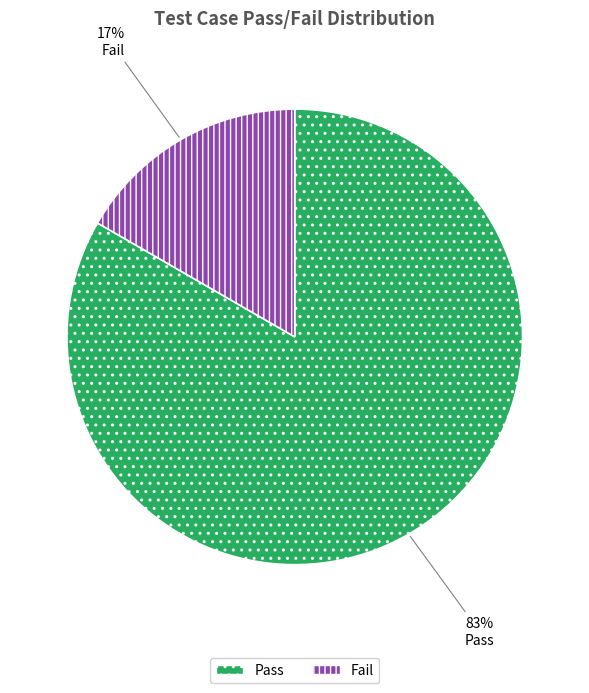

True or false: Pass accounts for 98% of the total.

False